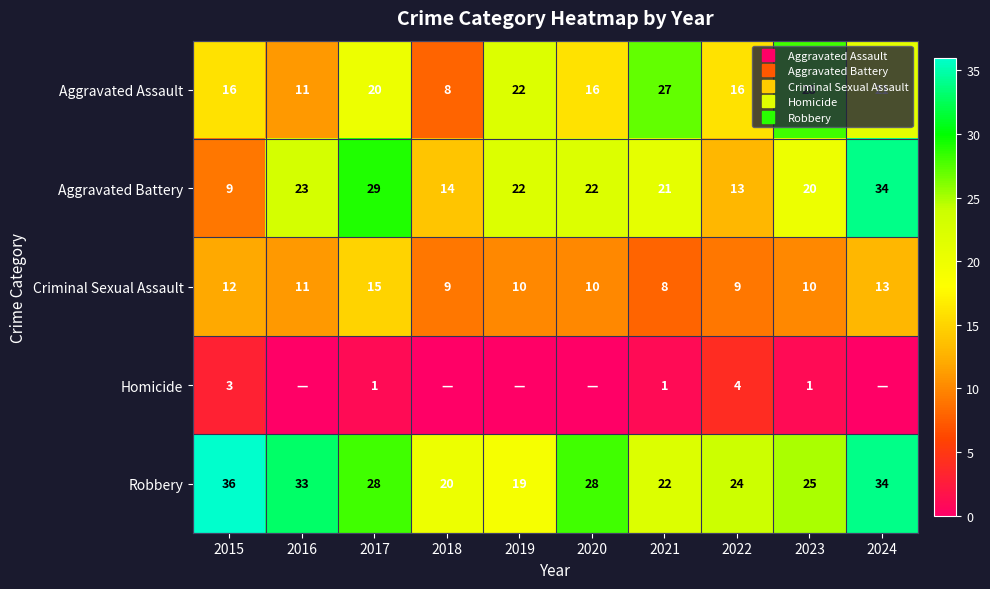

Which series has the largest range (max minus min)?

Aggravated Battery